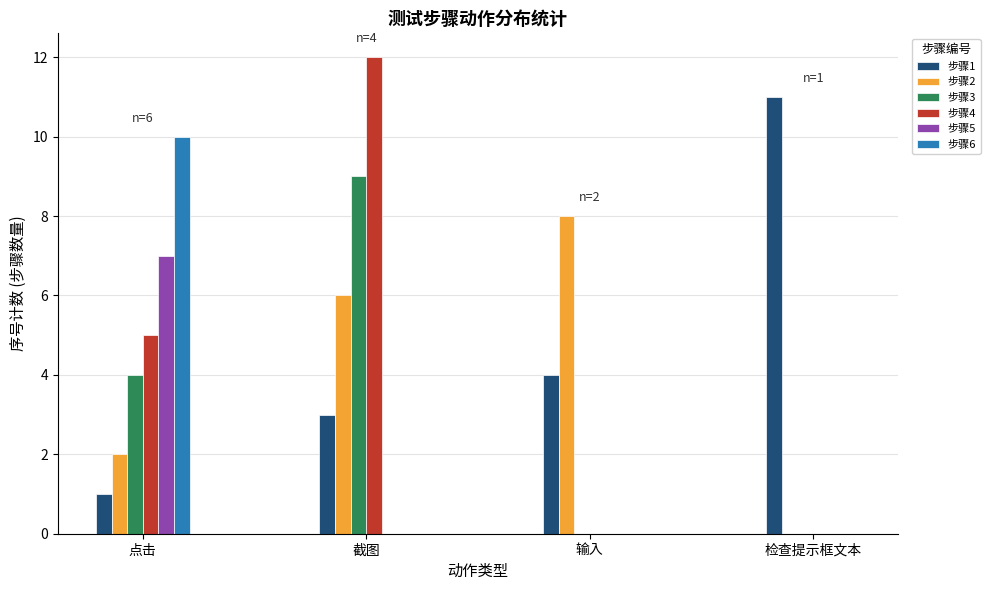

Is the value of 步骤6 at 检查提示框文本 greater than the value of 步骤2 at 截图?

No